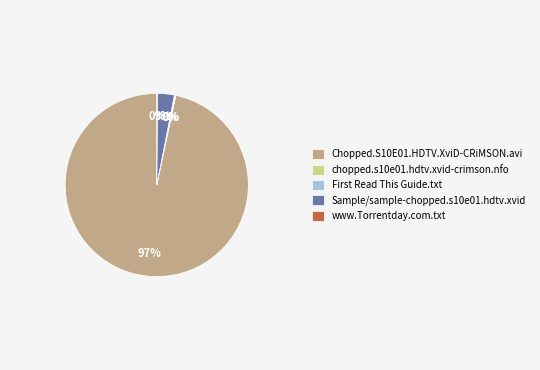

Which slice is the largest?

Chopped.S10E01.HDTV.XviD-CRiMSON.avi